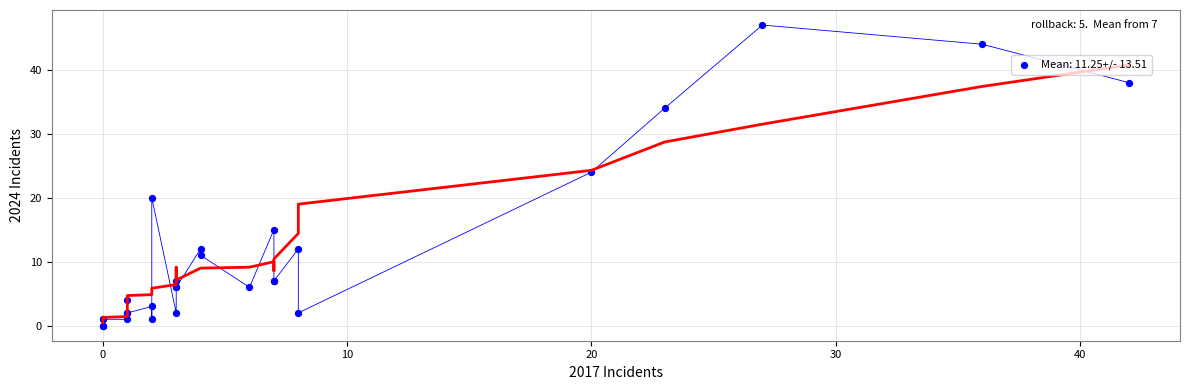

What Y value in the scatter plot is closest to 23?

24